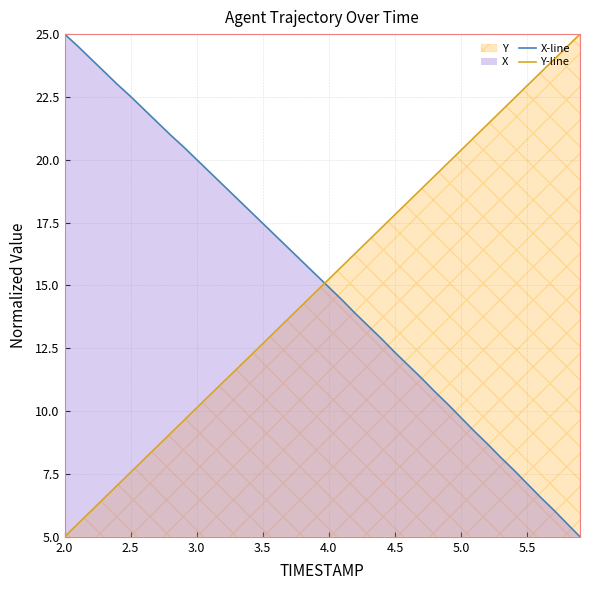

Which series has the largest range (max minus min)?

X-line